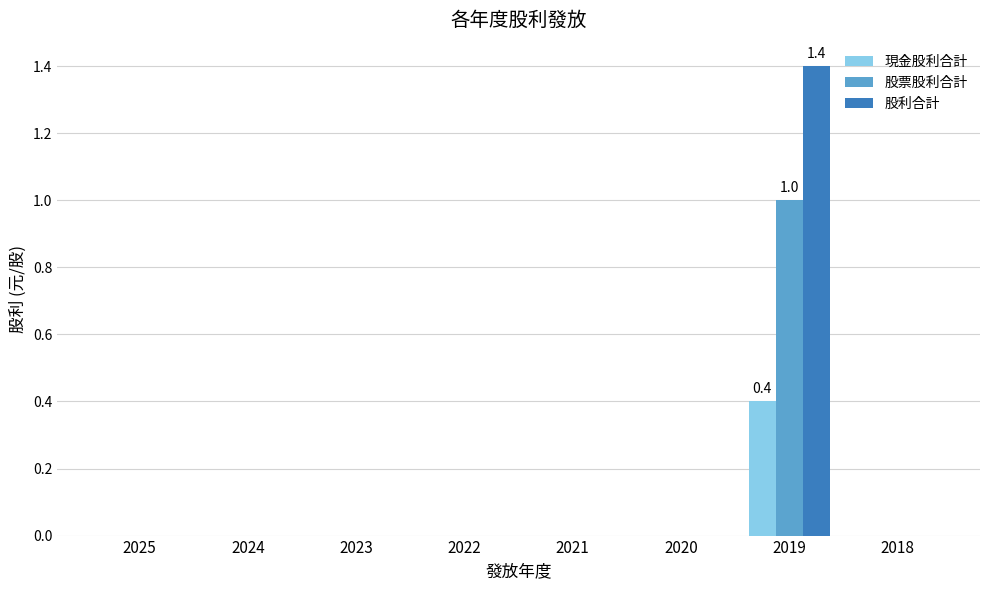

Which series has the largest total across all categories?

股利合計